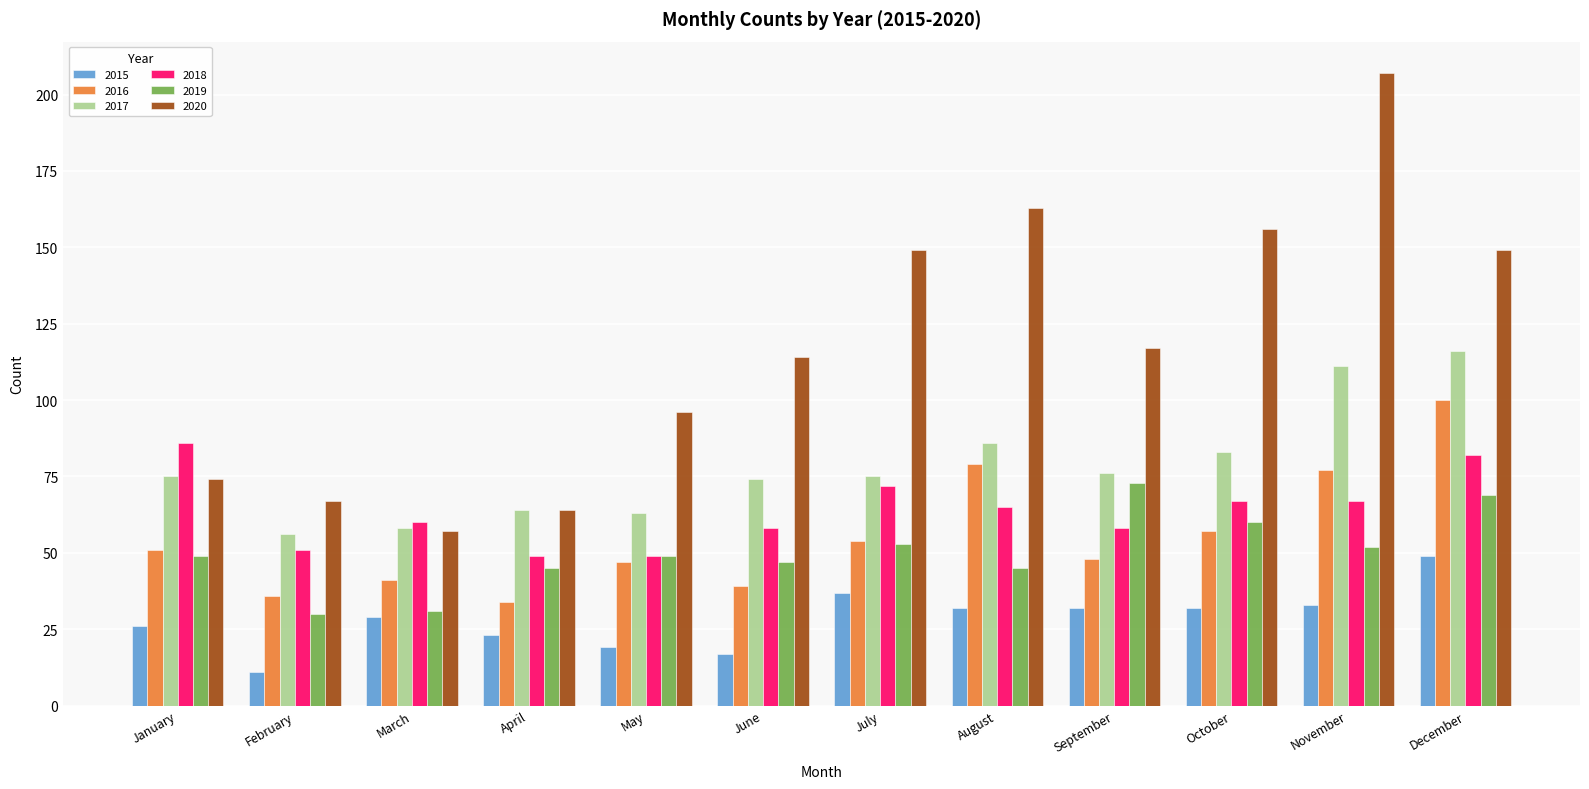

What is the difference between the highest and lowest values at June?

97